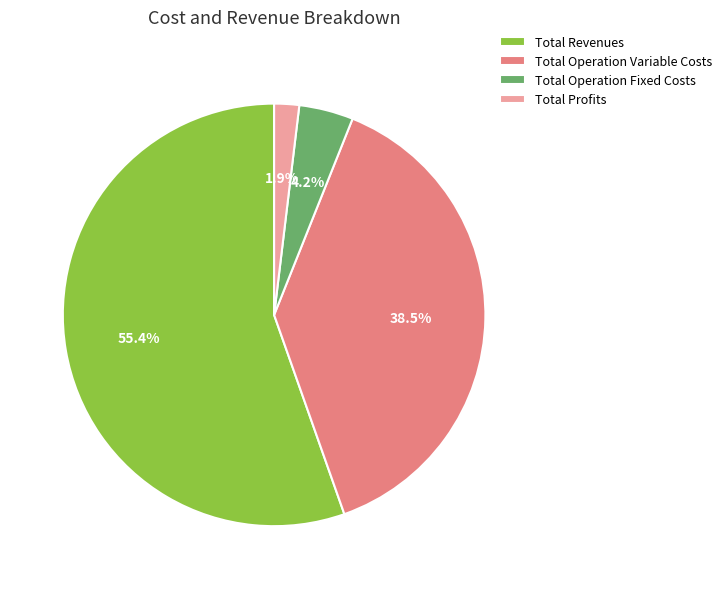

Approximately how many times larger is the value at Total Revenues compared to Total Operation Variable Costs?

1.4